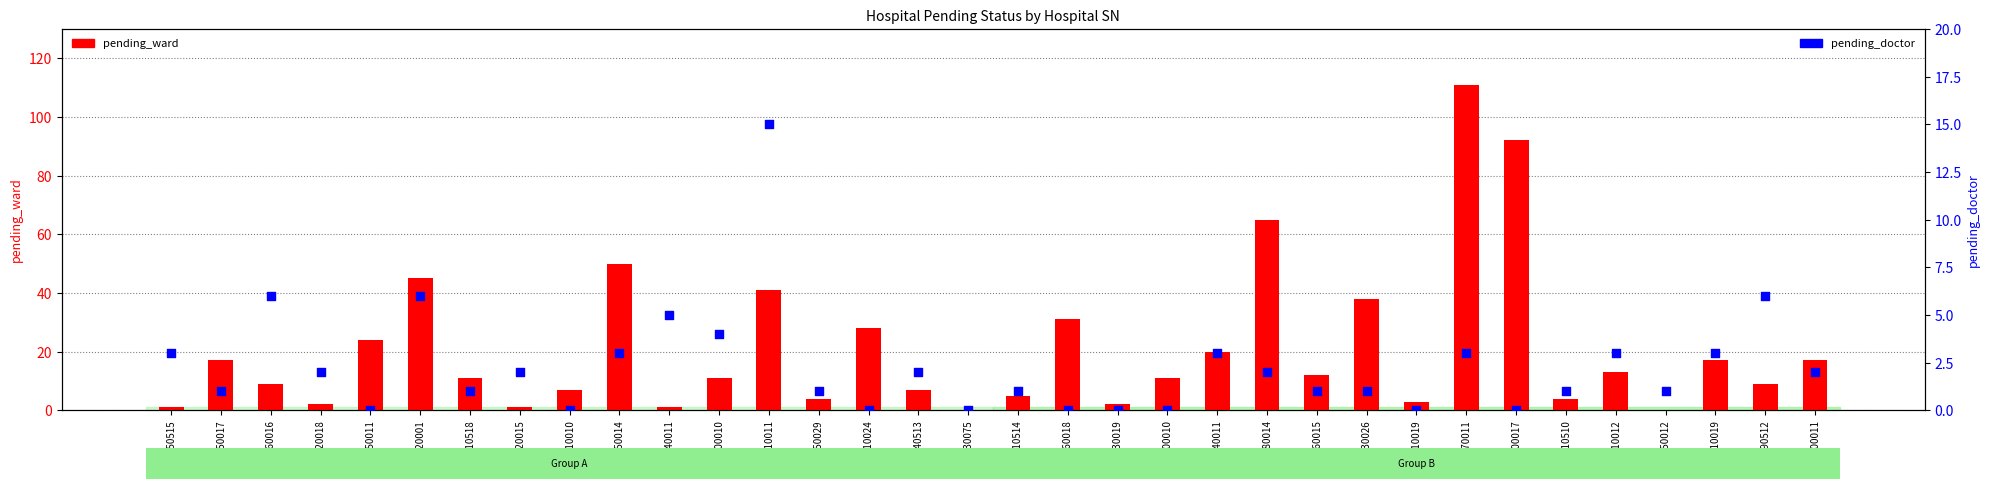

What is the total value across all series at 1434020015?

3